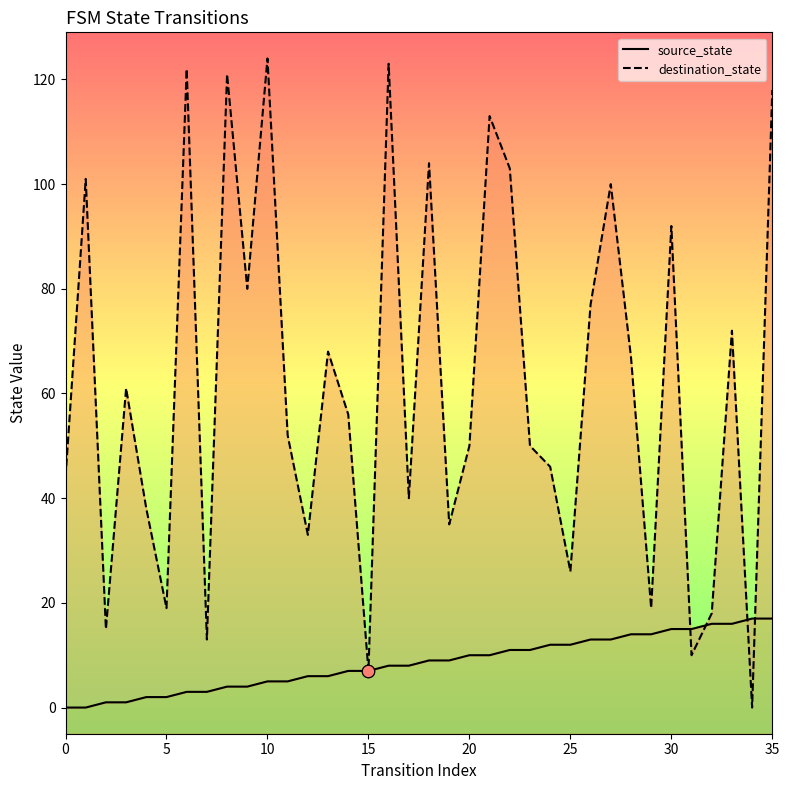

At which category is the sum across all series the highest?

35